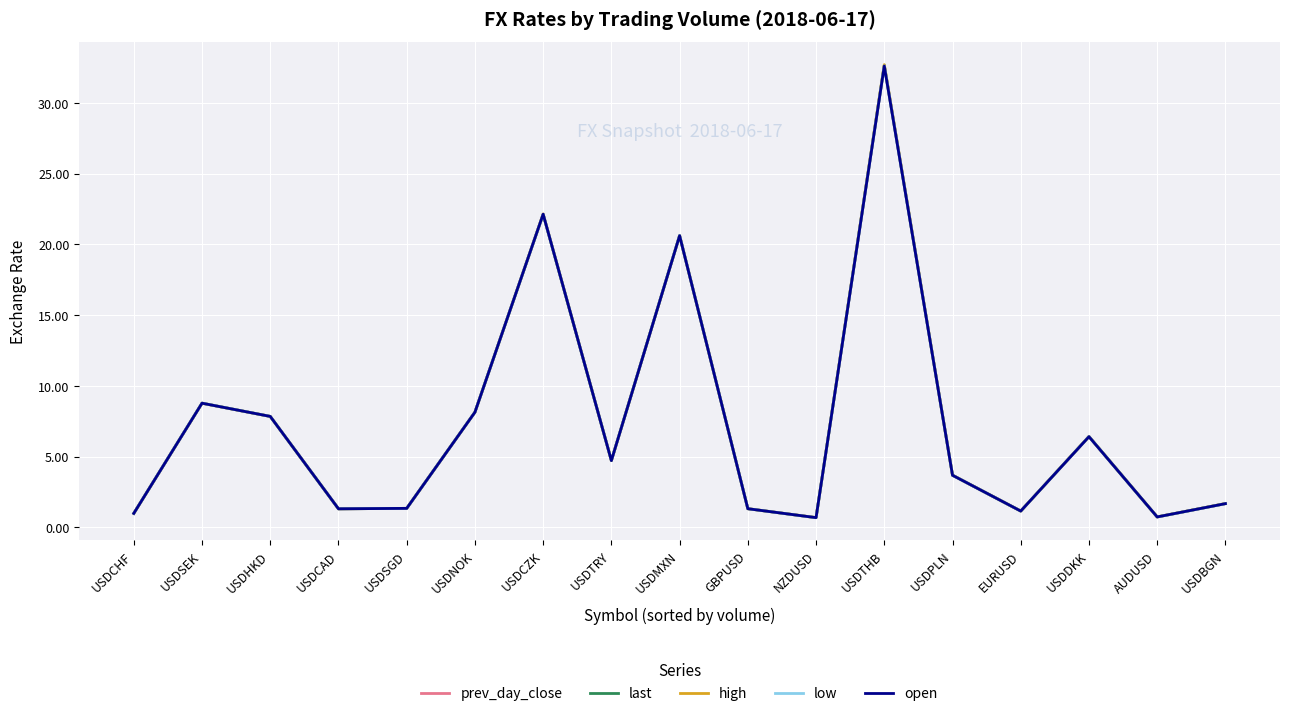

Which label corresponds to the largest value in the chart?

USDTHB